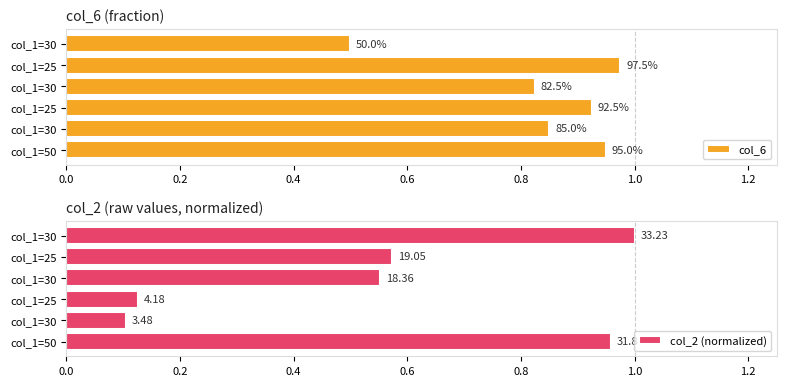

Which series changed the most between col_1=50 and col_1=30?

col_2 (normalized)